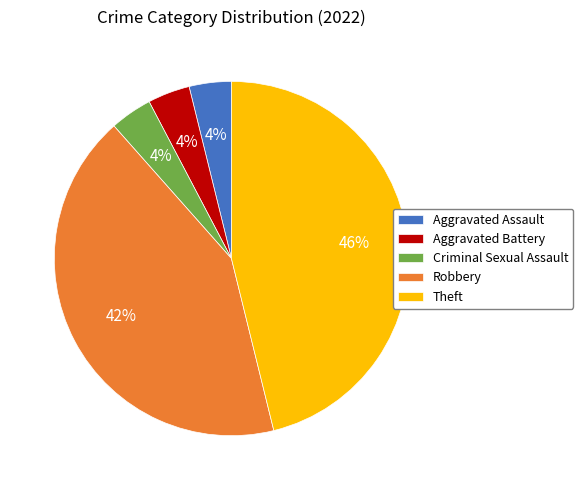

Does Robbery represent more than half of the total?

No